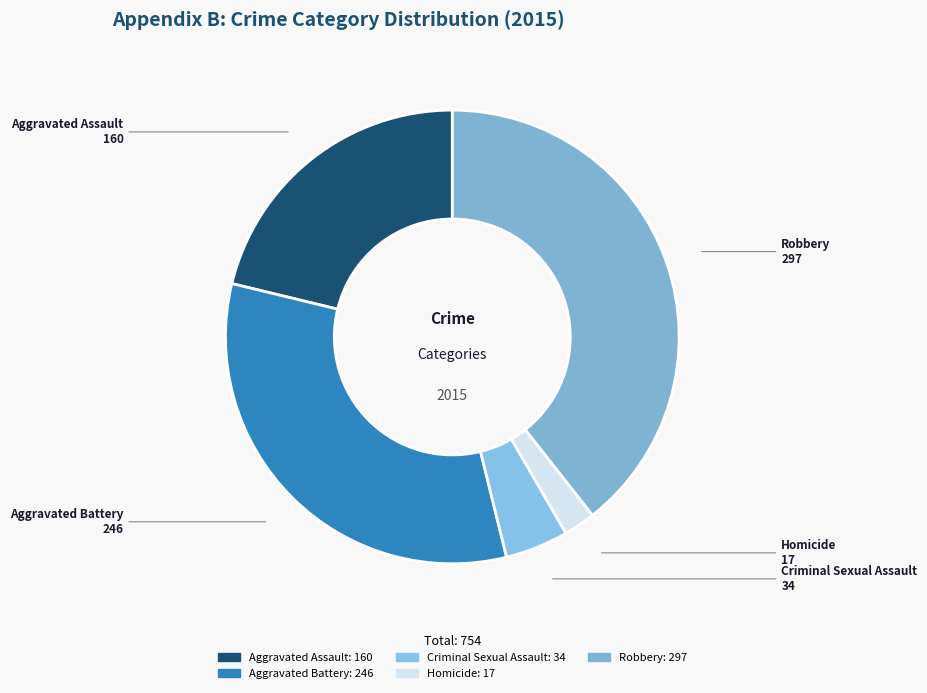

Do Aggravated Assault and Homicide together represent more than half of the pie?

No